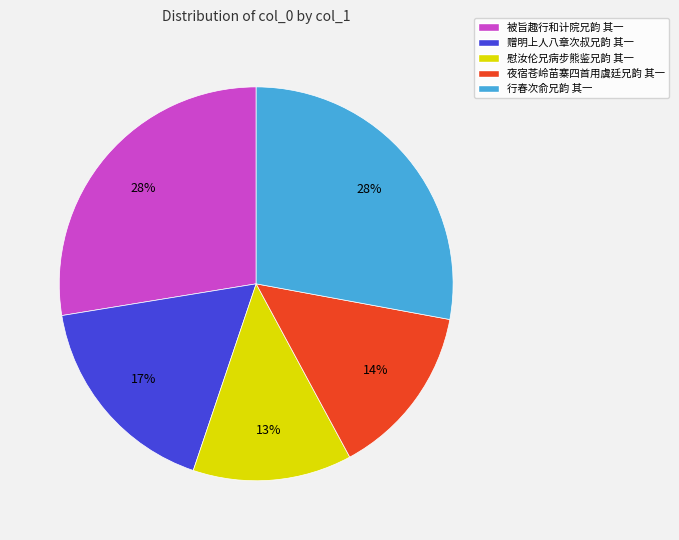

How many slices are in this pie chart?

5